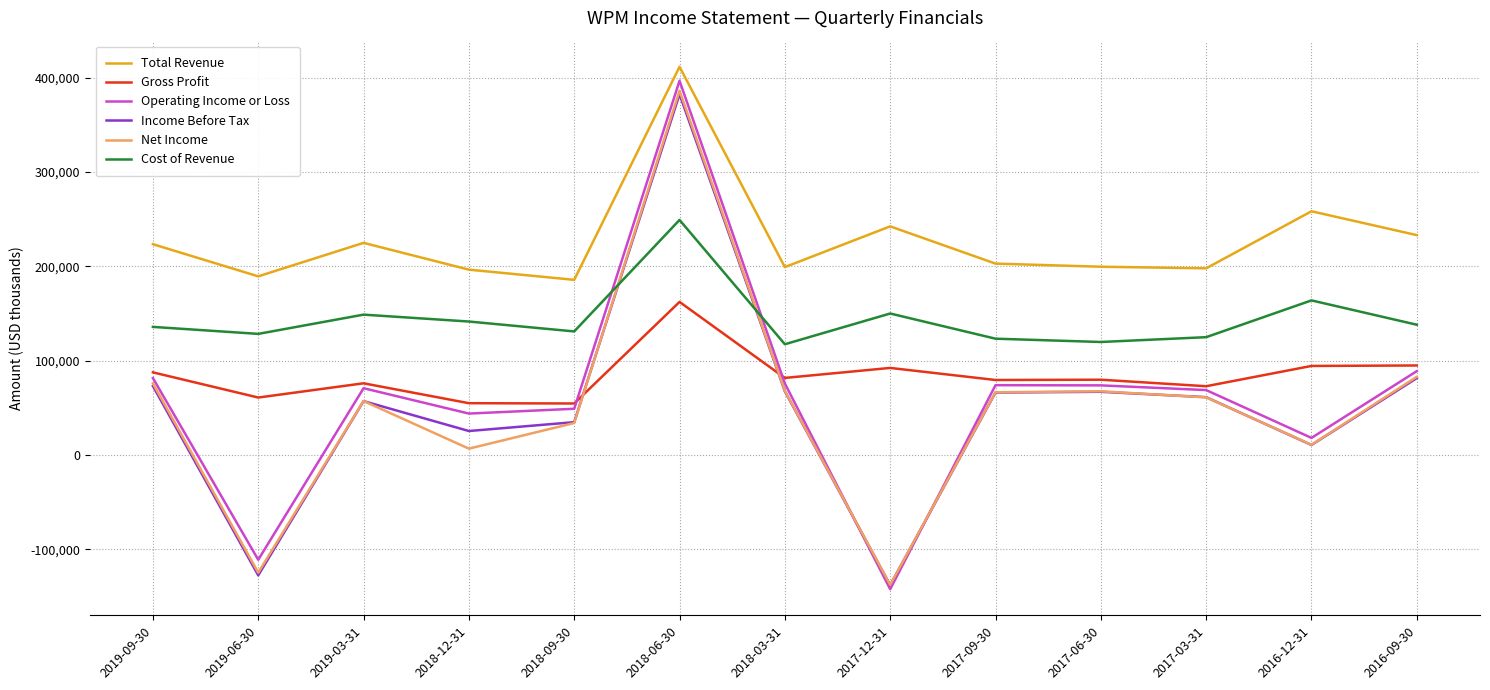

What is the approximate value of Income Before Tax at 2019-06-30?

-127500